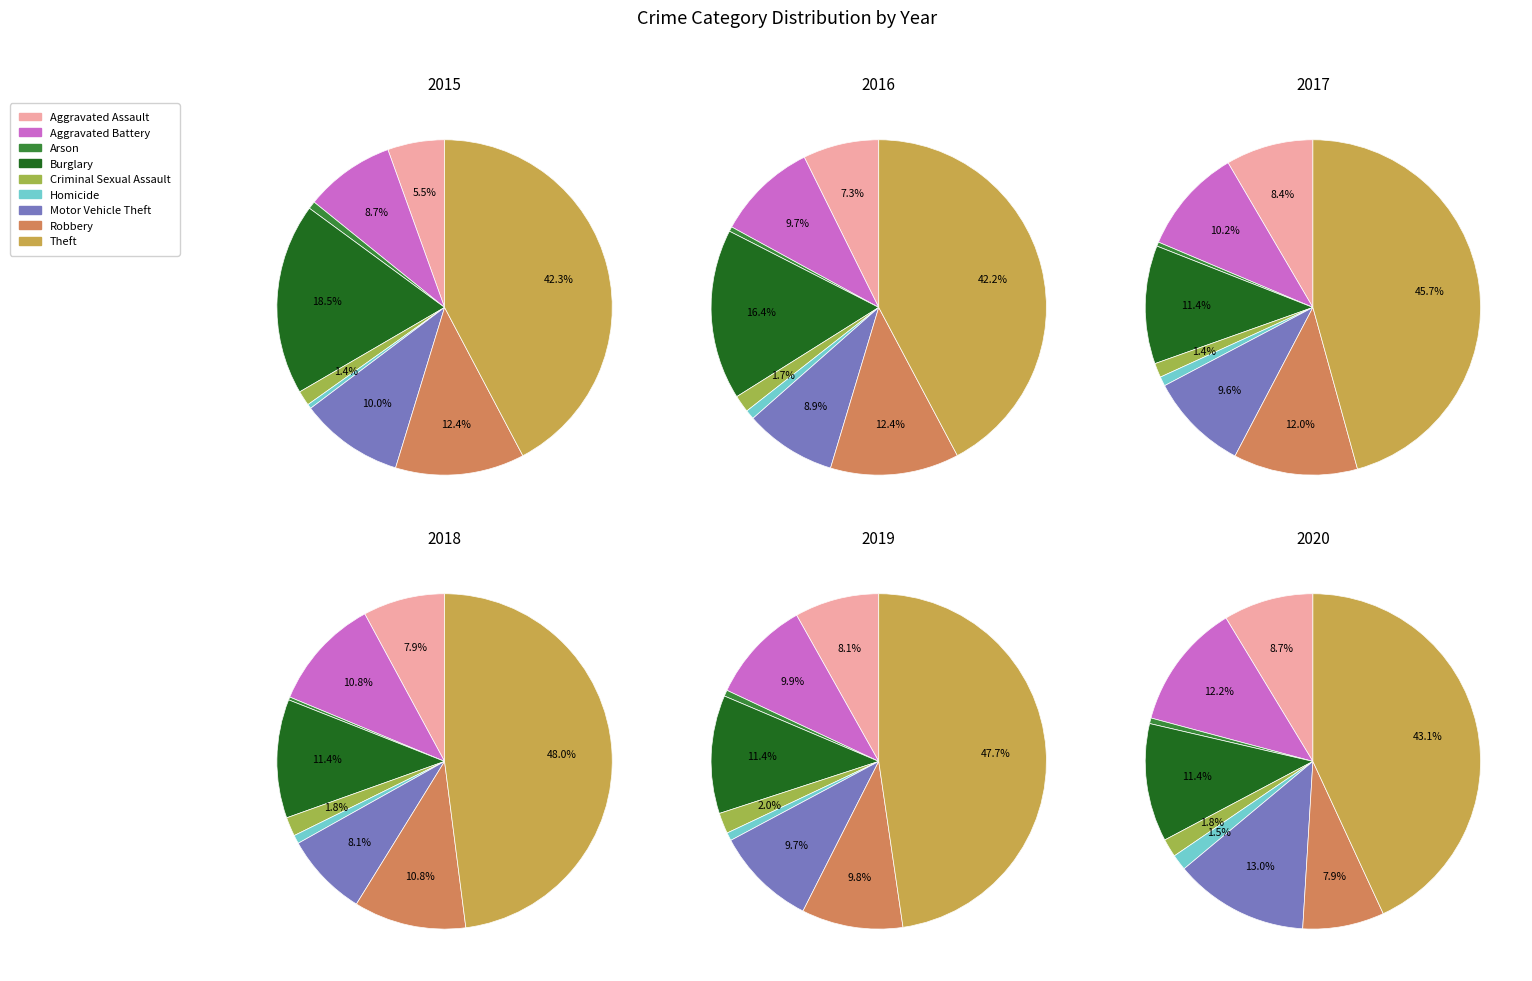

Combined, do Arson and Criminal Sexual Assault account for over 50%?

No